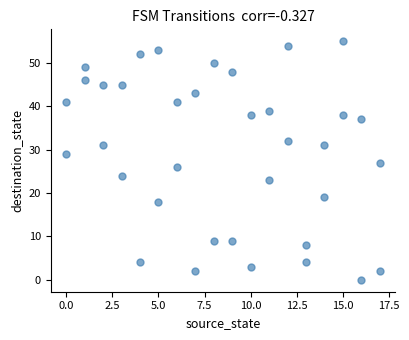

What is the range of X values (max minus min)?

17